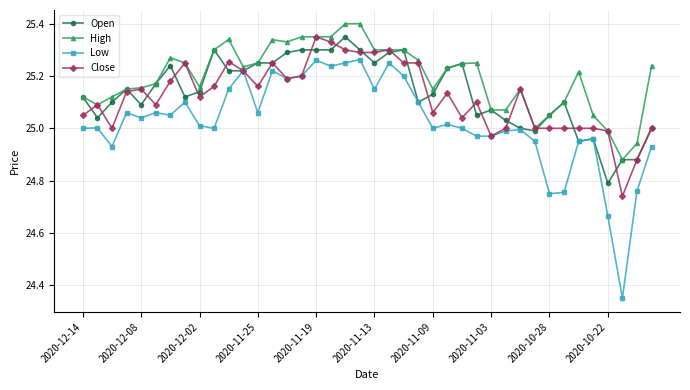

Which series has the largest total across all categories?

High